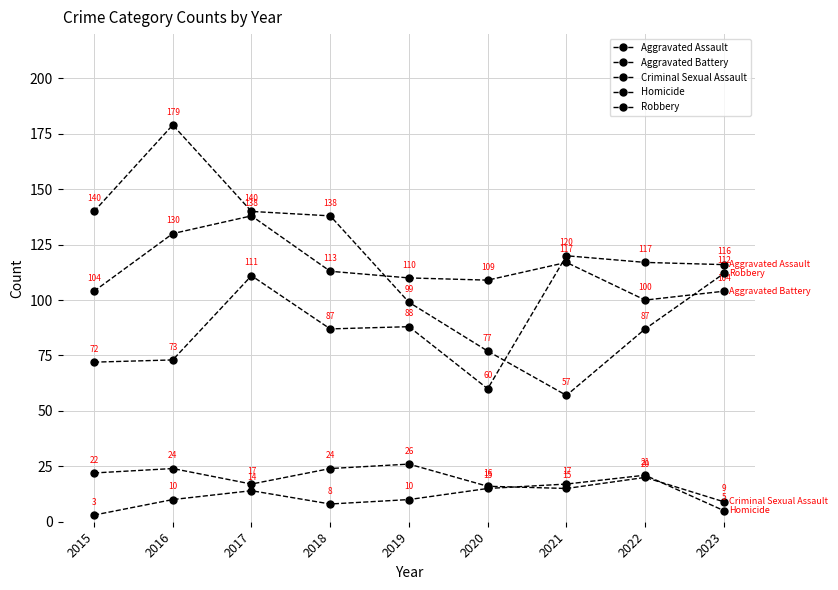

The value of Aggravated Battery at 2020 is 27. True or false?

False